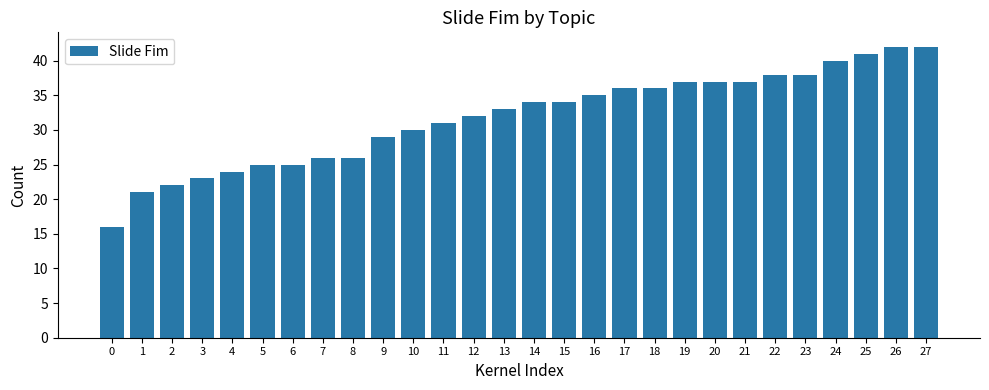

How many bars are there in total?

28